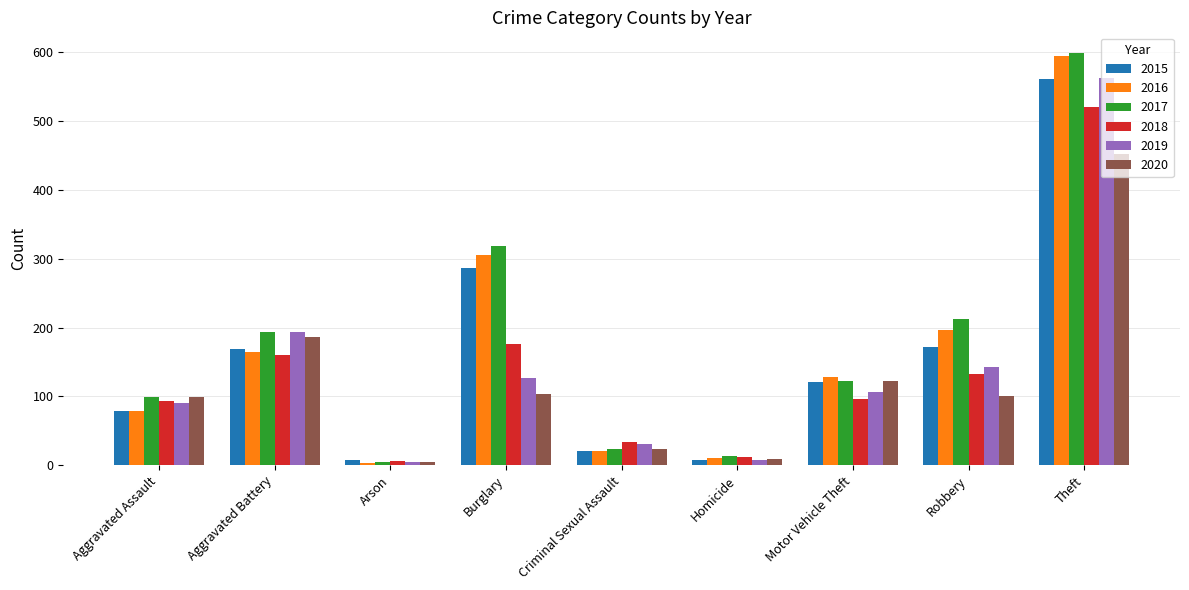

What is the spread (max minus min) of values at Aggravated Assault?

20